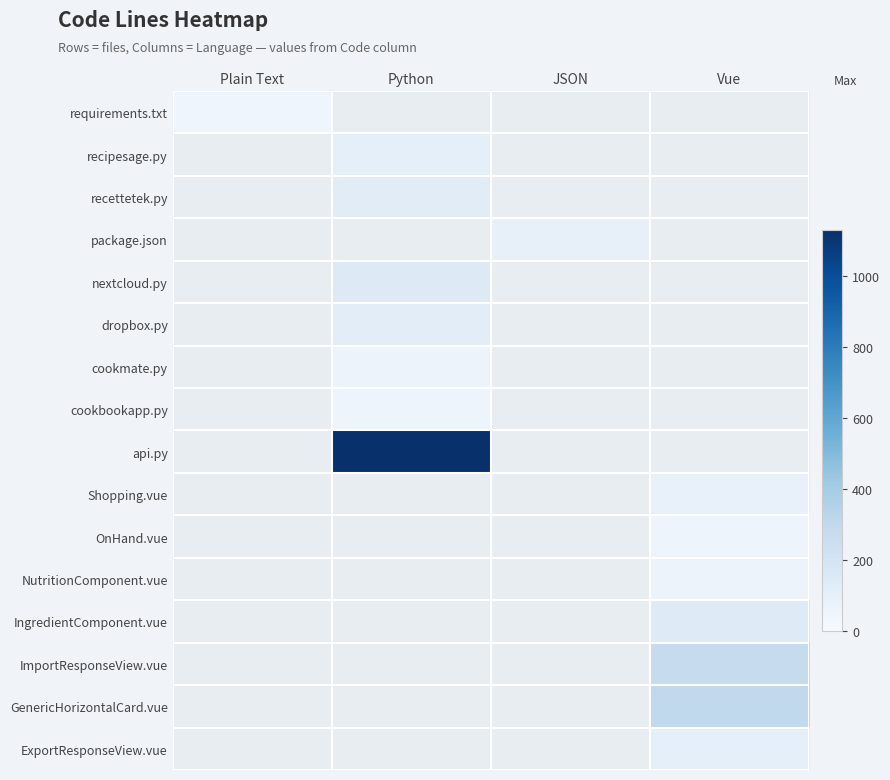

What is the greatest value displayed?

1130